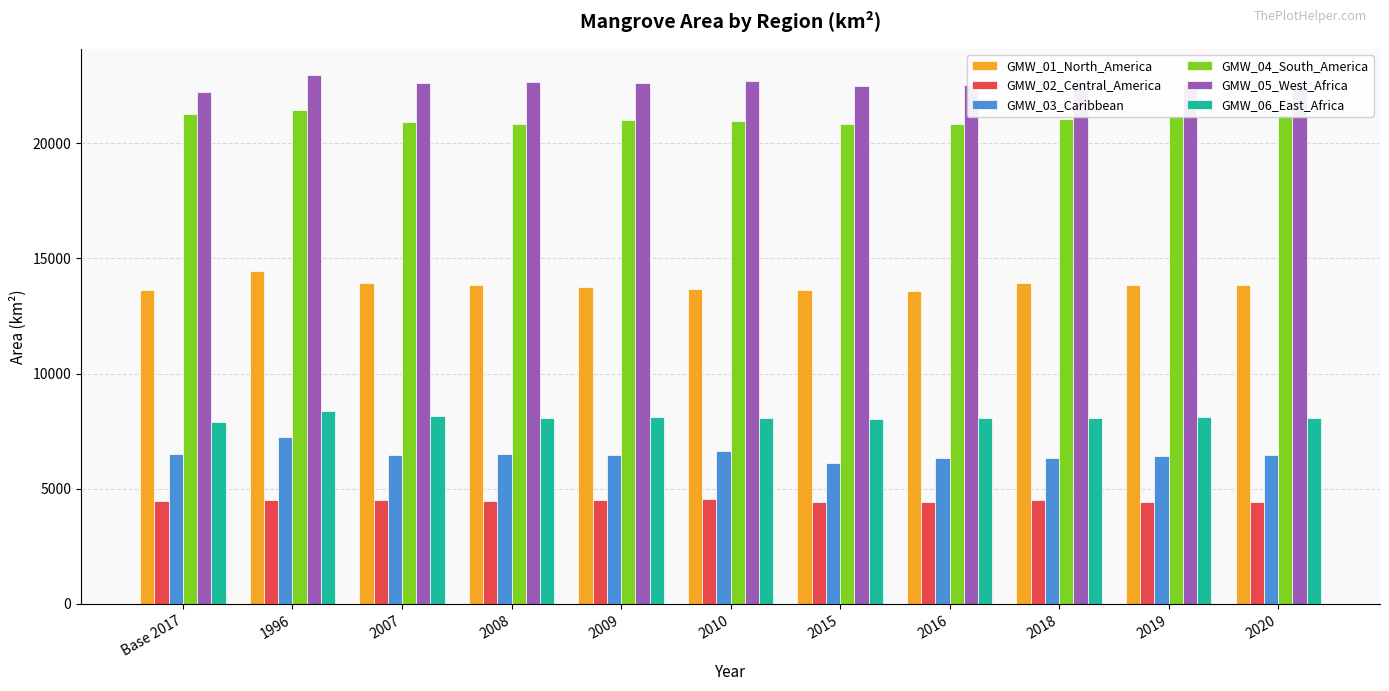

Which series has the largest total across all categories?

GMW_05_West_Africa